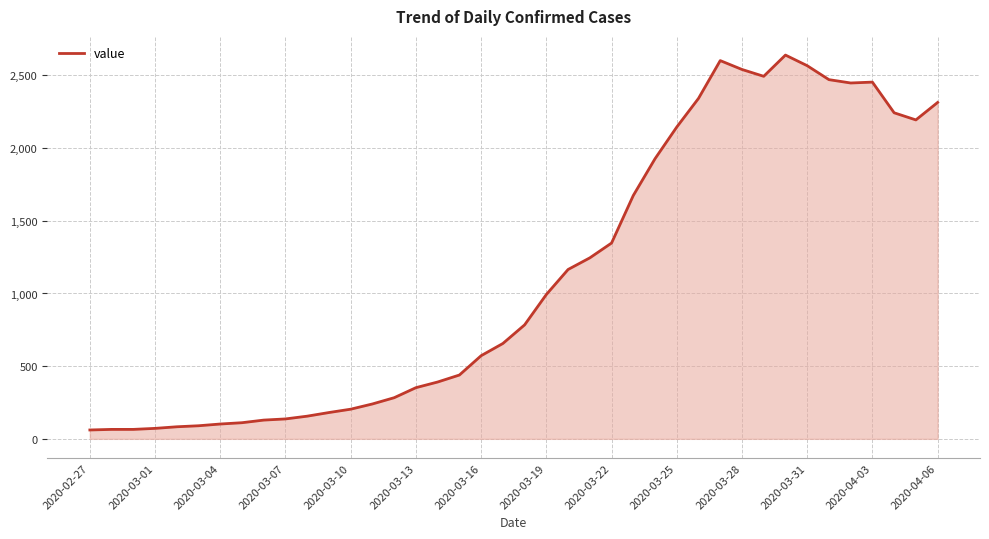

What is the greatest value displayed?

2640